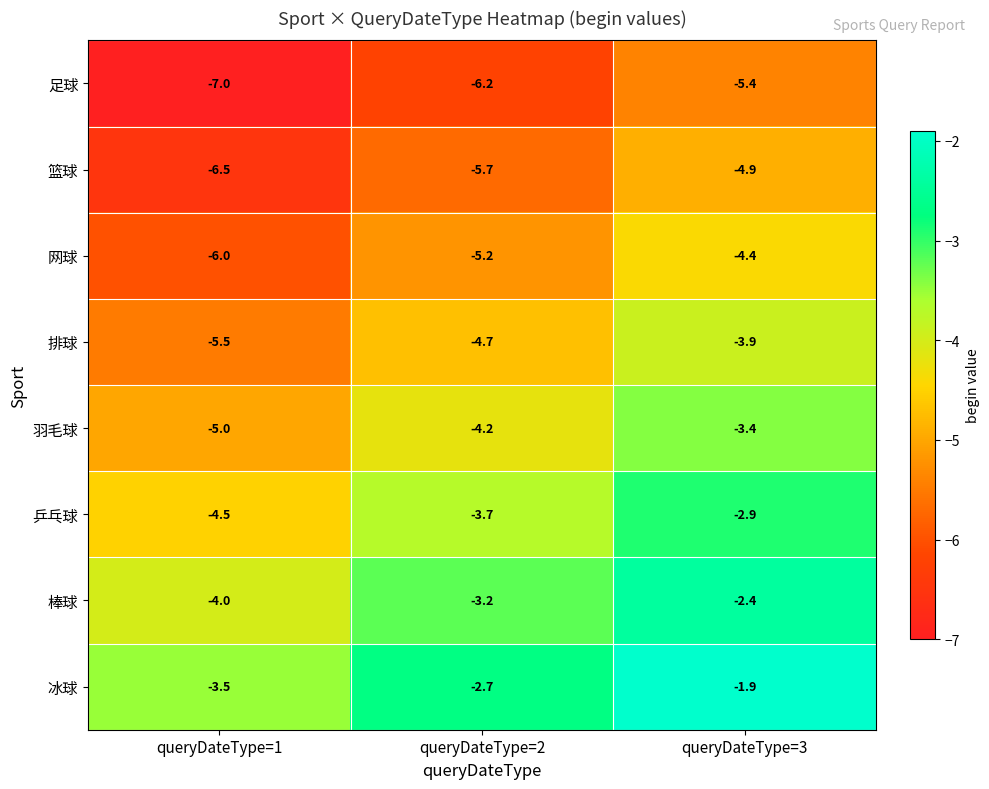

Reading left to right, transcribe all the data shown in this chart.

足球: queryDateType=1=-7.0	queryDateType=2=-6.2	queryDateType=3=-5.4
篮球: queryDateType=1=-6.5	queryDateType=2=-5.7	queryDateType=3=-4.9
网球: queryDateType=1=-6.0	queryDateType=2=-5.2	queryDateType=3=-4.4
排球: queryDateType=1=-5.5	queryDateType=2=-4.7	queryDateType=3=-3.9
羽毛球: queryDateType=1=-5.0	queryDateType=2=-4.2	queryDateType=3=-3.4
乒乓球: queryDateType=1=-4.5	queryDateType=2=-3.7	queryDateType=3=-2.9
棒球: queryDateType=1=-4.0	queryDateType=2=-3.2	queryDateType=3=-2.4
冰球: queryDateType=1=-3.5	queryDateType=2=-2.7	queryDateType=3=-1.9